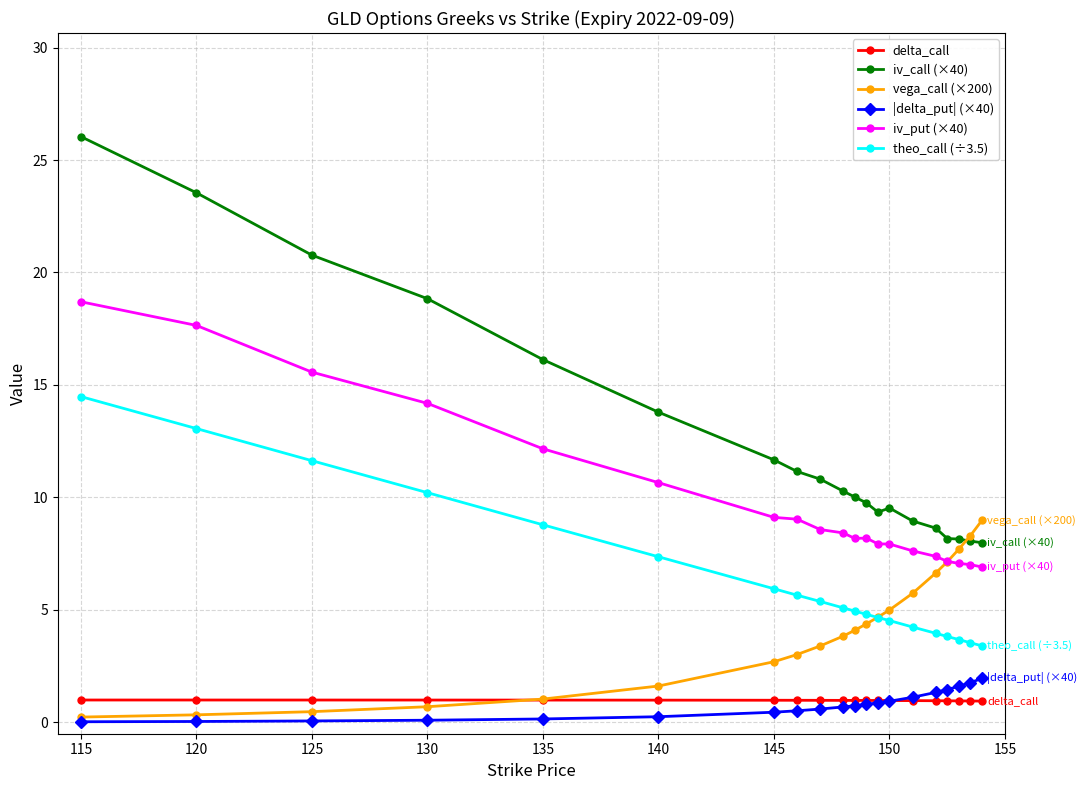

Does the chart display data point markers on the line(s)?

Yes